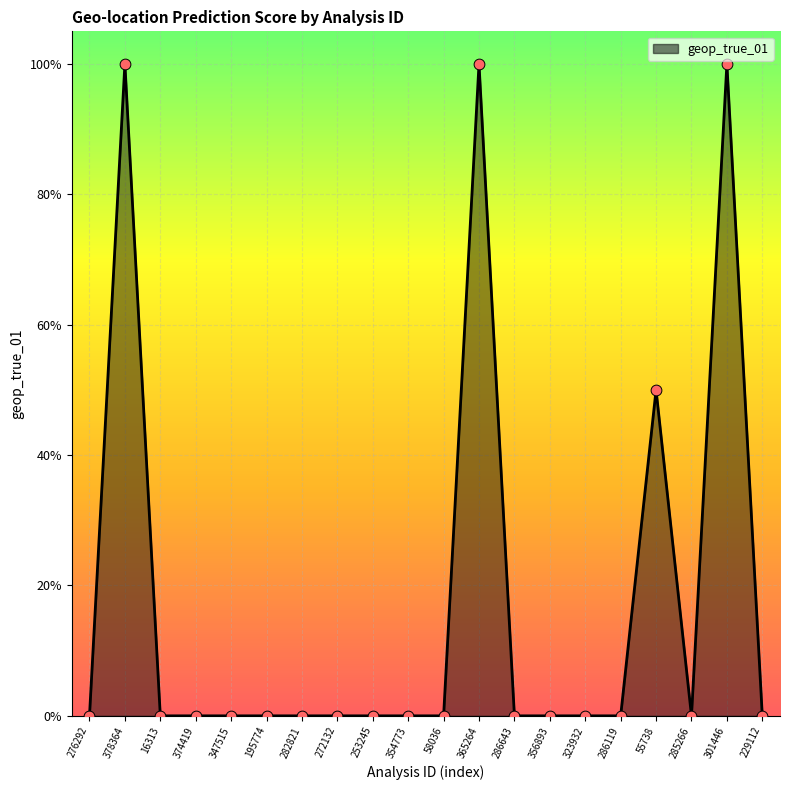

Which has a higher value, 378364 or 195774?

378364